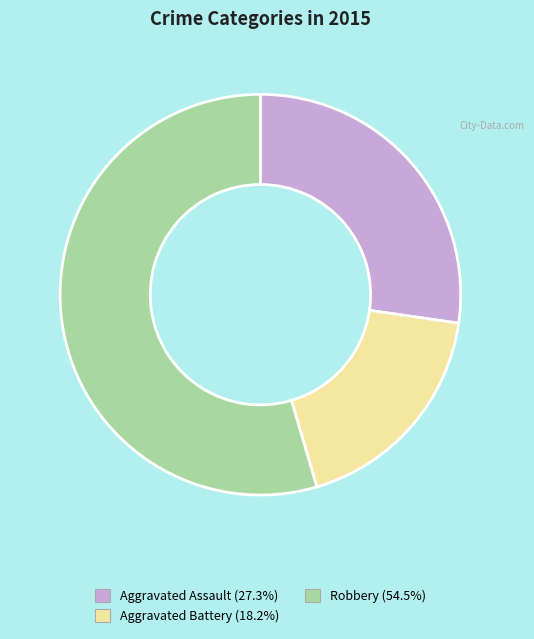

Which slice is the largest?

Robbery